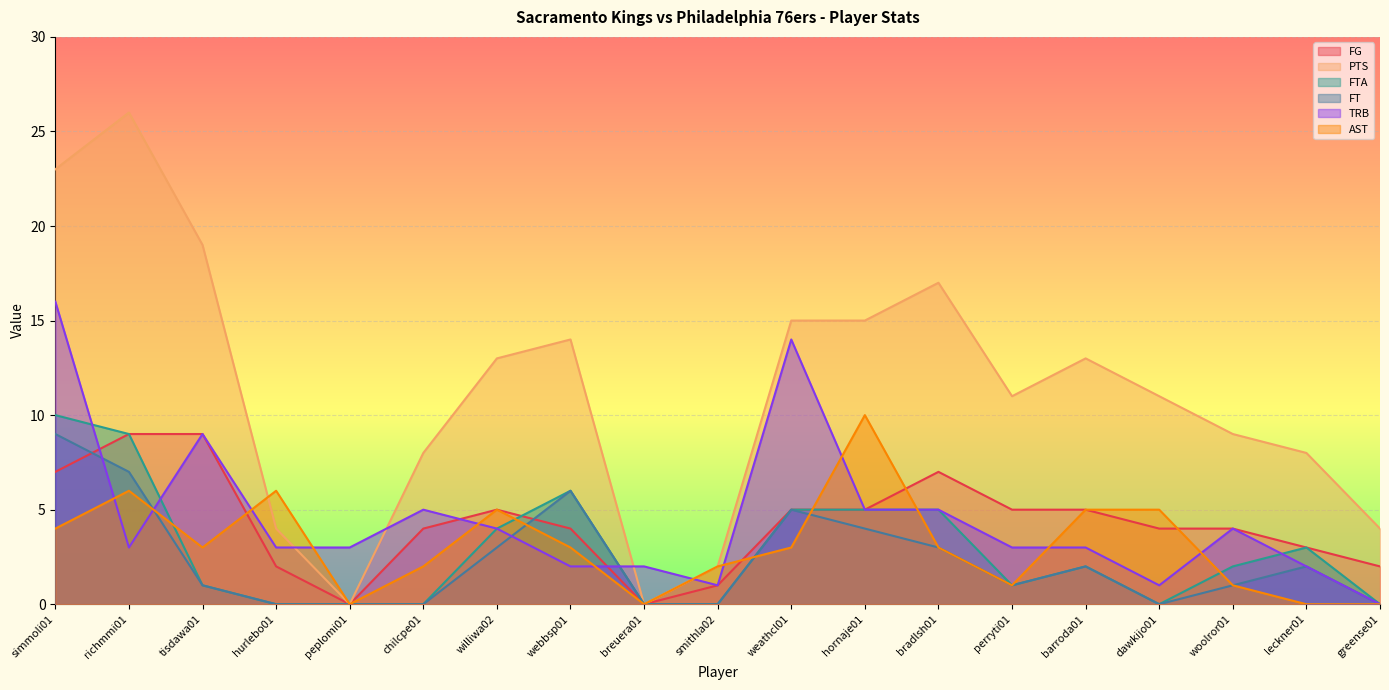

True or false: AST and FT intersect in this chart.

True